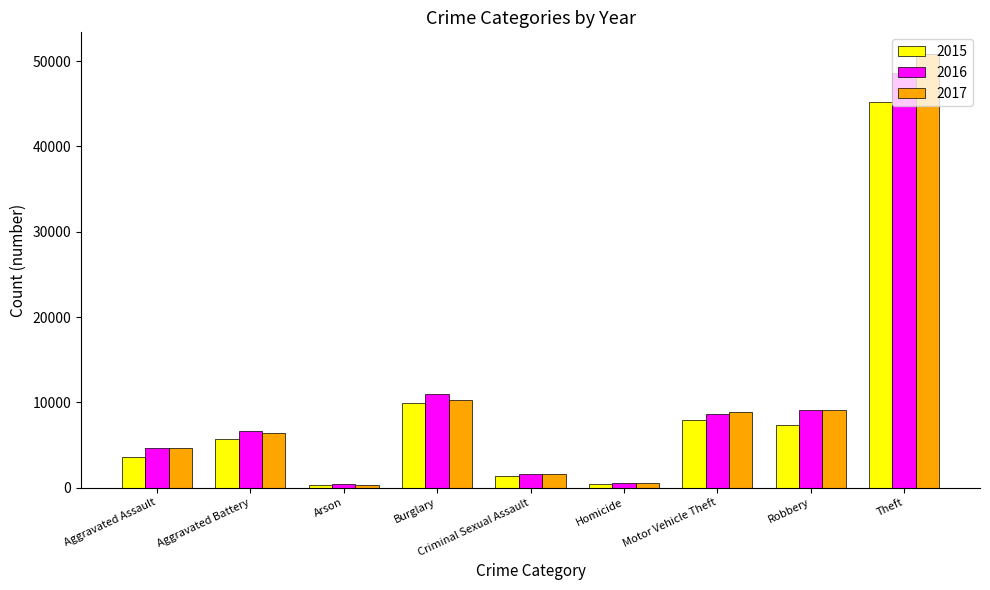

What is the highest value of the 2015 series?

45263